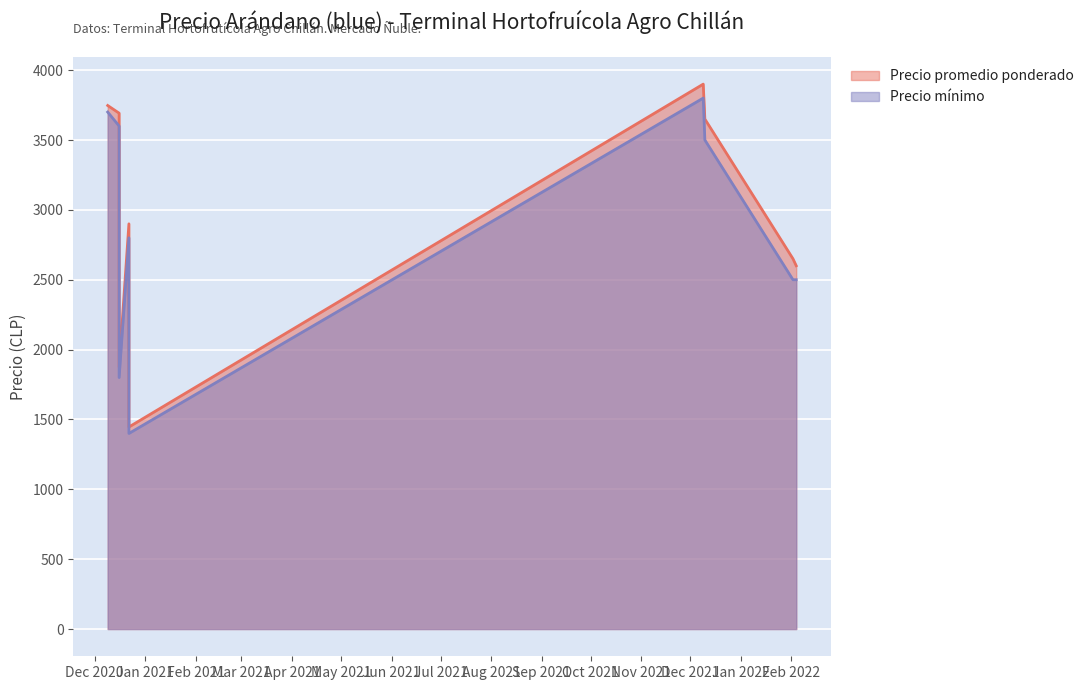

What is the difference between the Precio mínimo values at 2022-02-04 and 2020-12-22?

1100